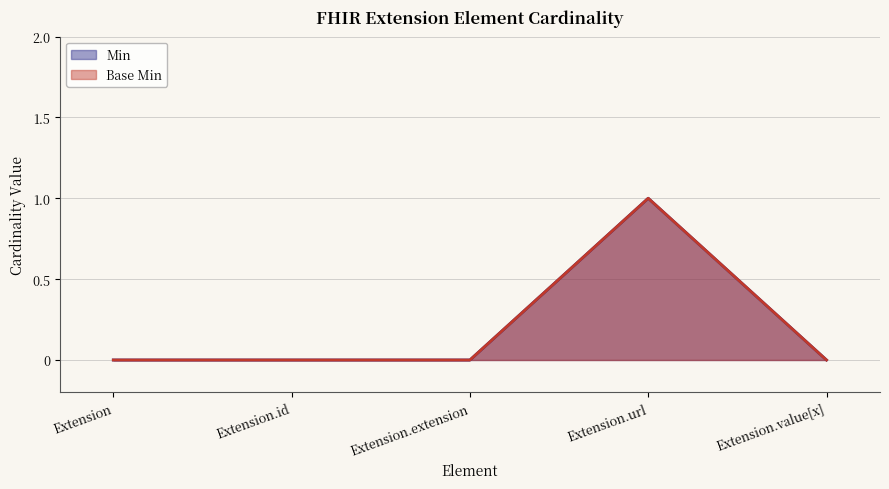

At which label is Min closest to 0?

Extension